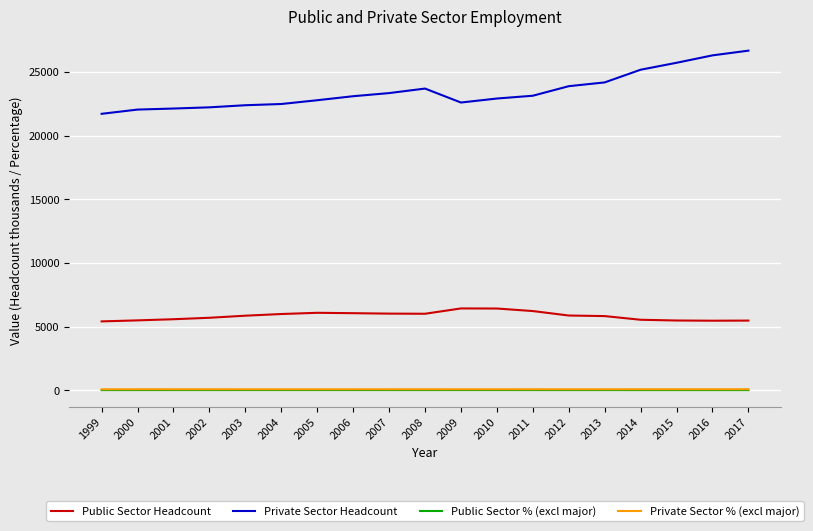

How many lines are shown in the chart?

4